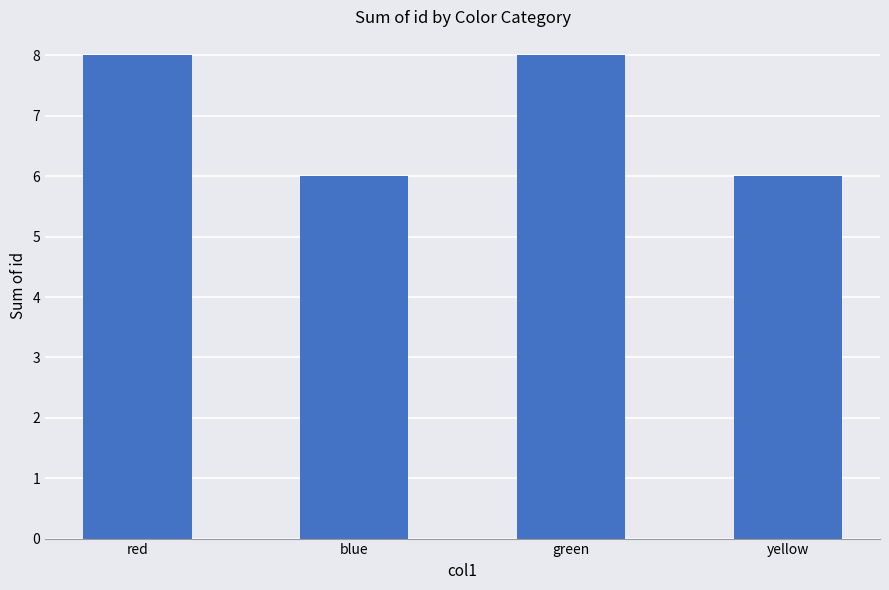

What is the smallest value displayed?

6